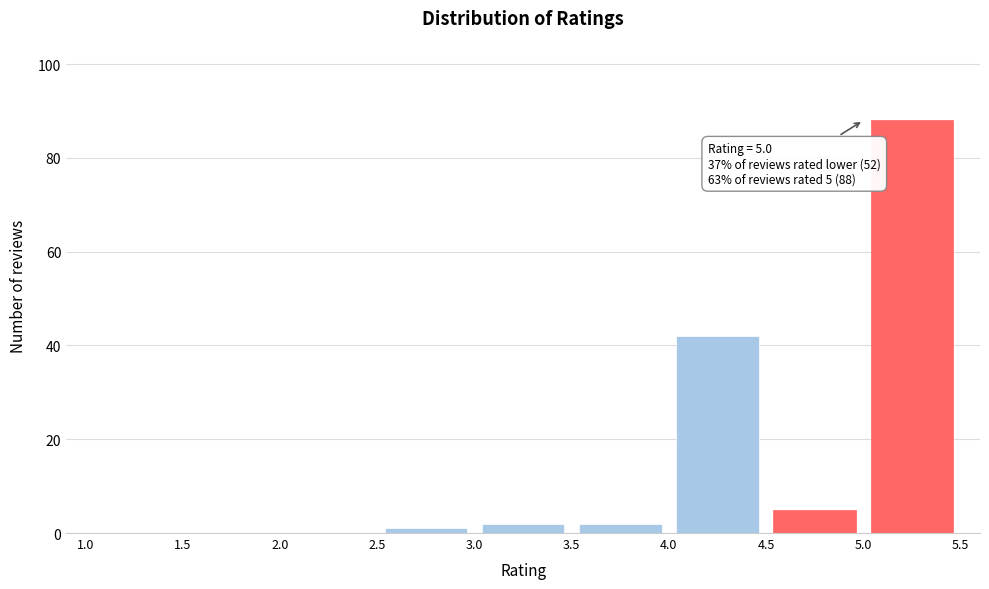

Over which range of the x-axis is the bar tallest?

5.0 to 5.5